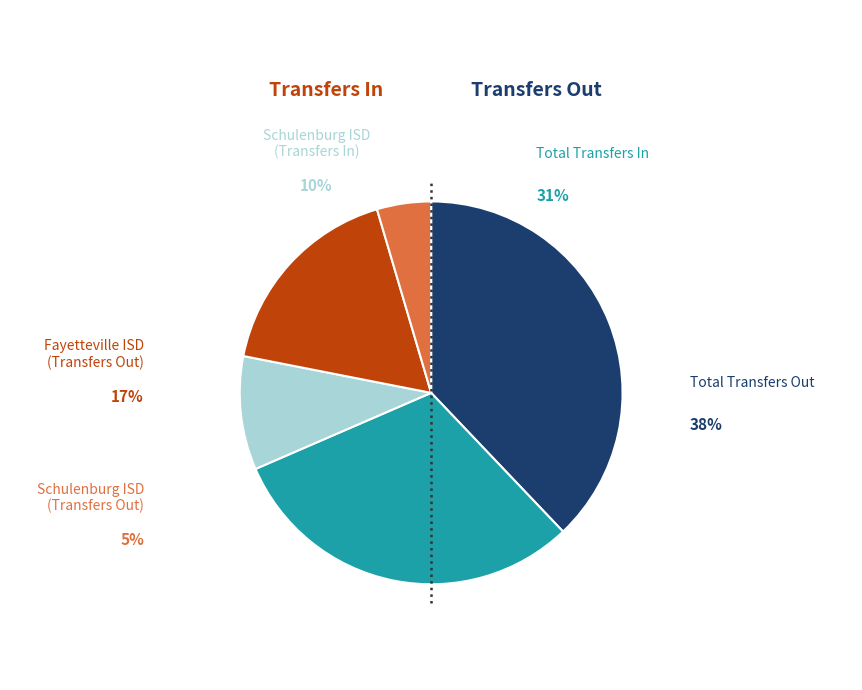

How many segments does this pie chart have?

5